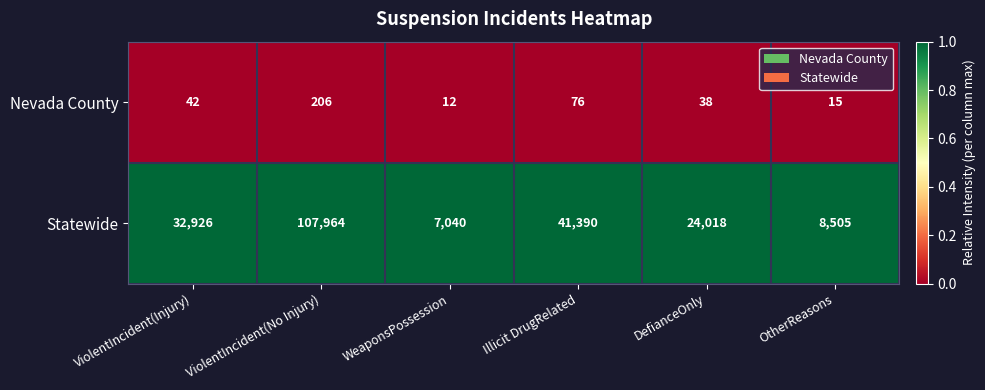

What is the spread (max minus min) of values at ViolentIncident(No Injury)?

107758